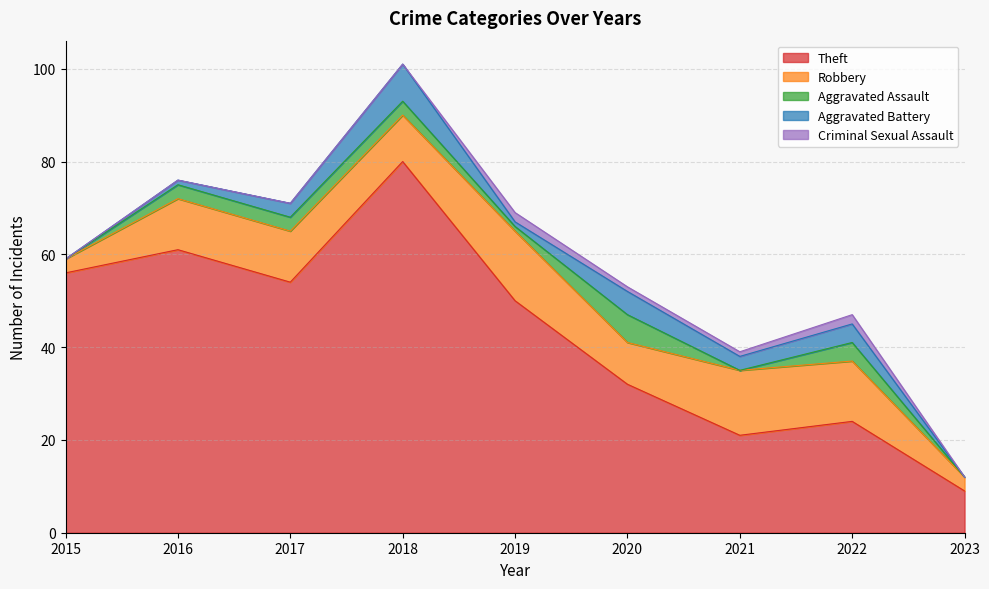

Is it true that Criminal Sexual Assault equals 0 at 2016?

True